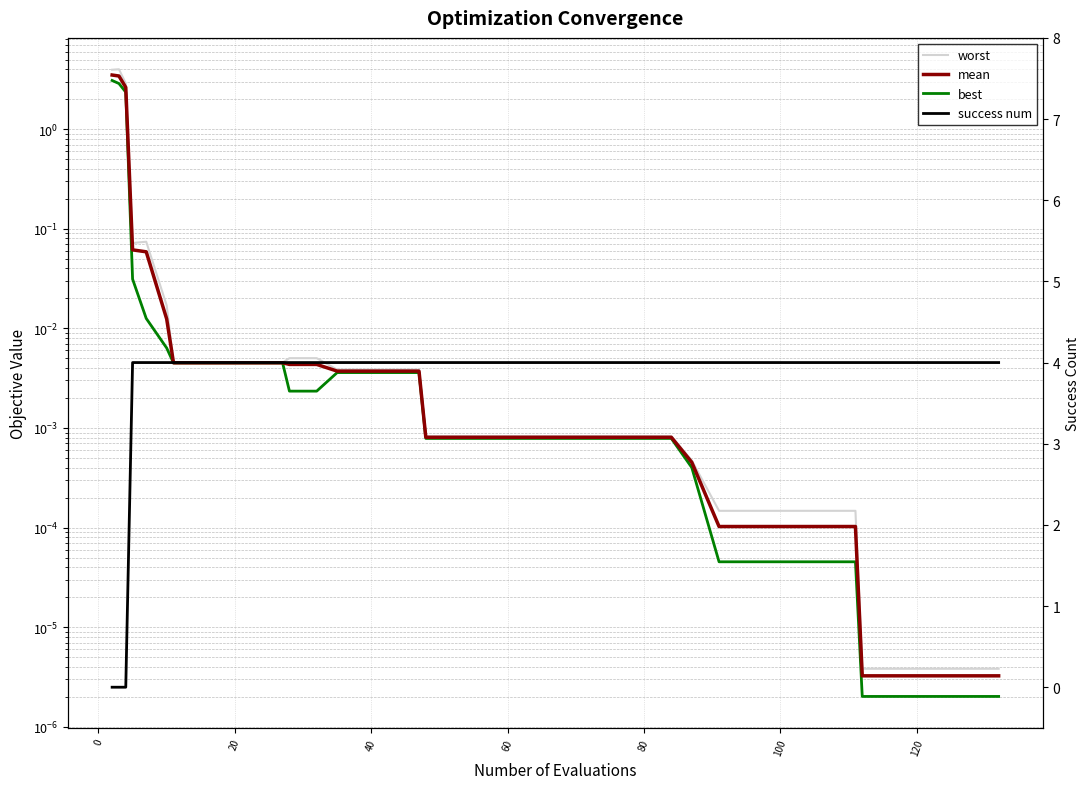

What are all the series names shown in the legend?

worst, mean, best, success num